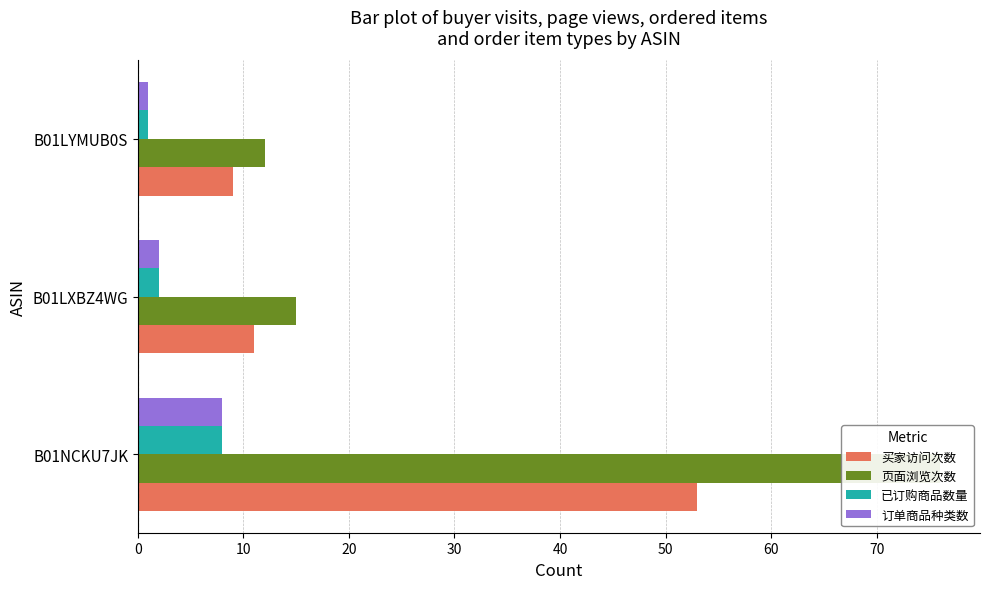

What is the total value across all series at 10?

30